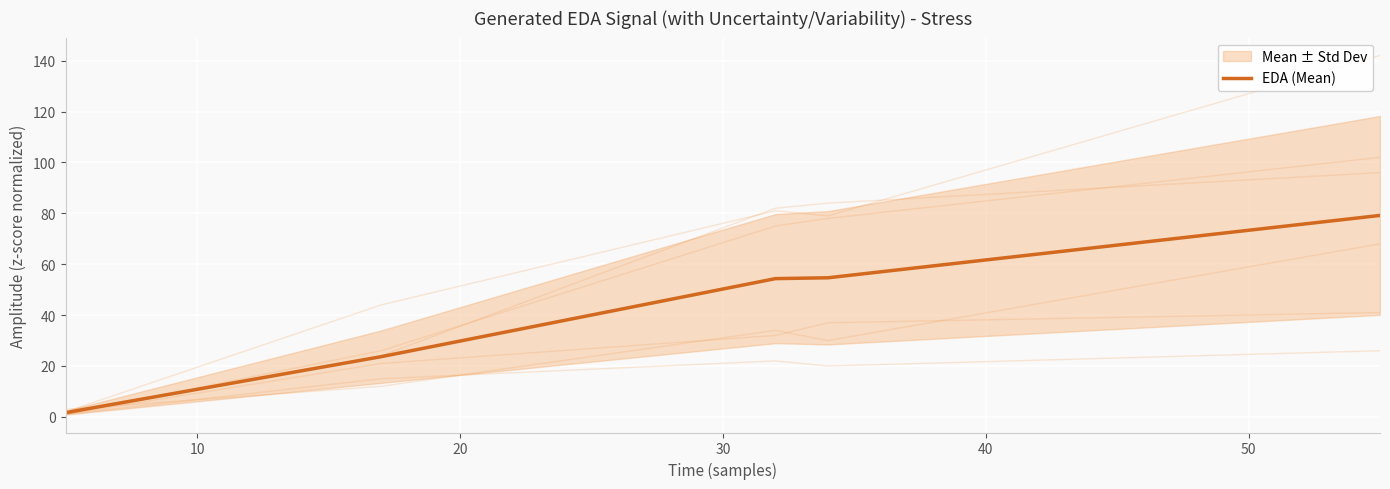

How many lines are shown in the chart?

1